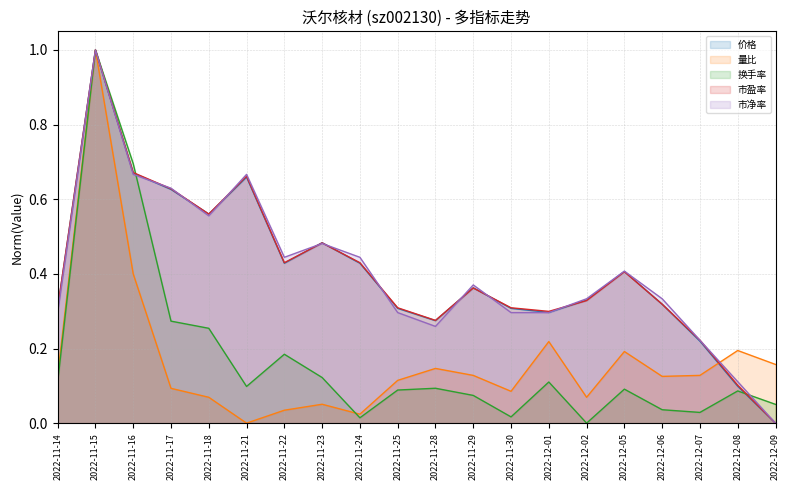

Does the chart display data point markers on the line(s)?

No